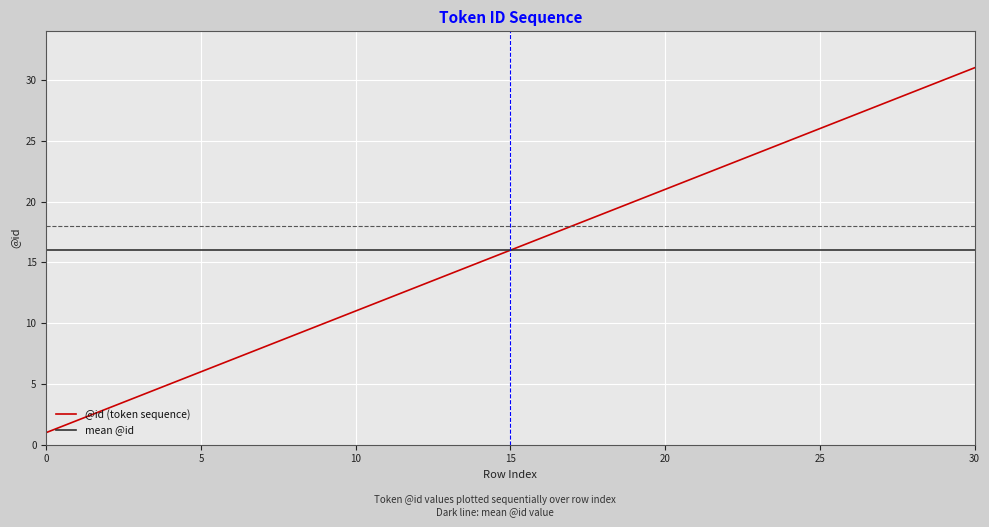

What is the highest value of the mean @id series?

16